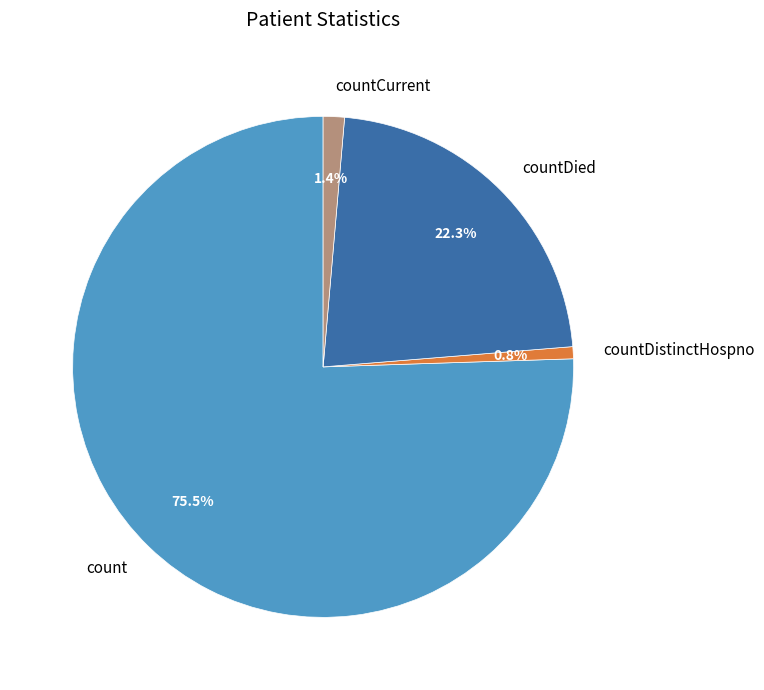

Which category has the smallest portion of the pie?

countDistinctHospno